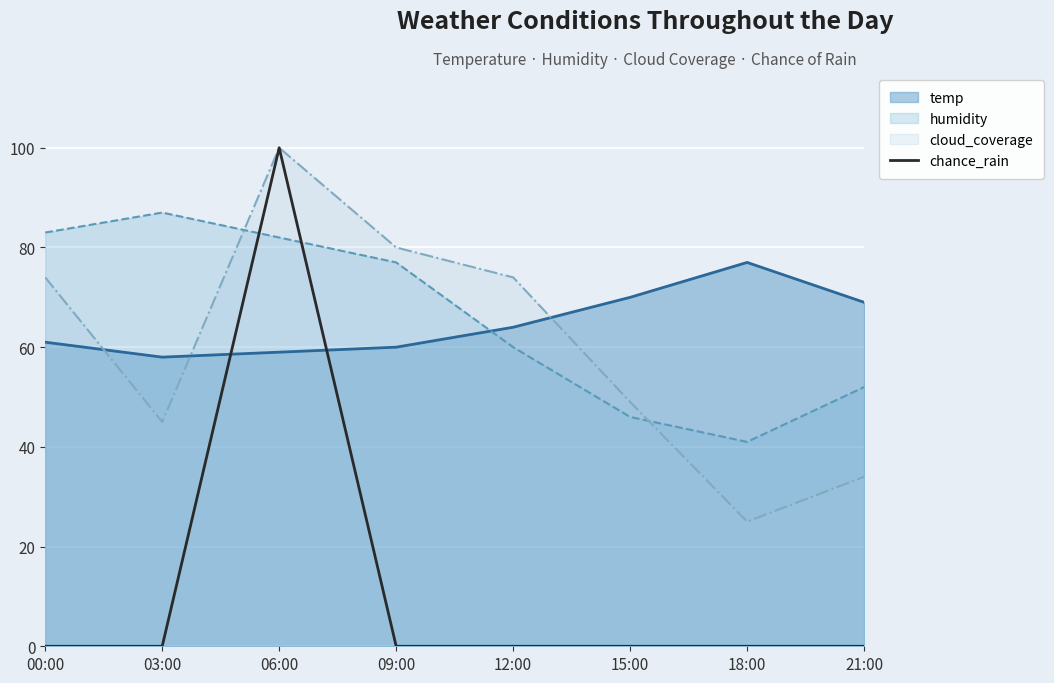

Where do humidity and temp first cross each other?

09:00 and 12:00